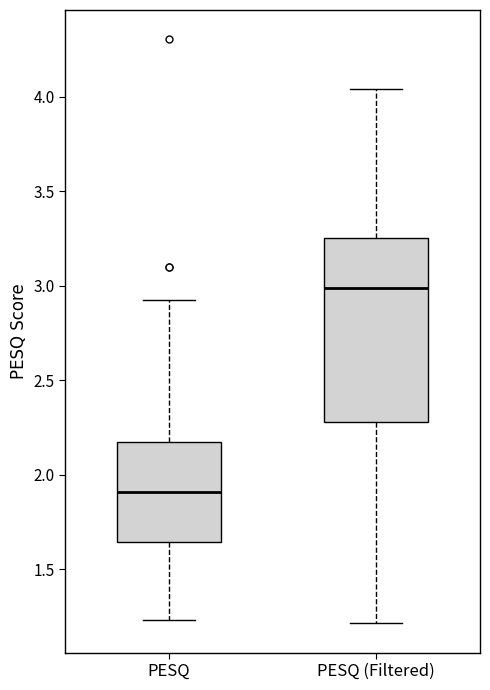

Reading left to right, read every box against the y-axis: the position of its median line, the range the box covers, and the ends of its whiskers. The values are not printed on the chart, so give them approximately, as read against the axis.

PESQ: median 1.90, box 1.65 to 2.15, whiskers 1.25 to 2.90
PESQ (Filtered): median 3.00, box 2.30 to 3.25, whiskers 1.20 to 4.05